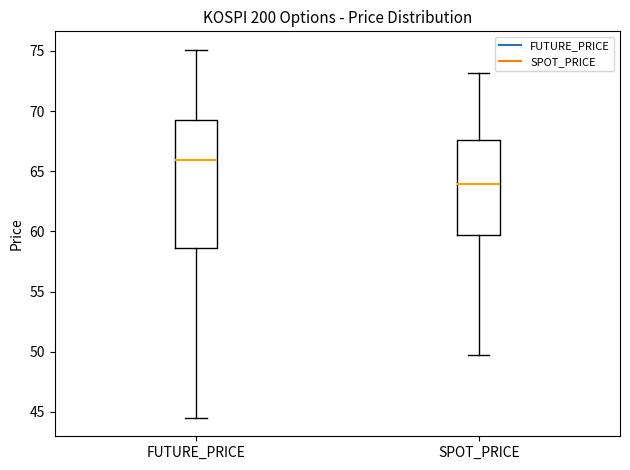

Where is the upper edge of the box for SPOT_PRICE on the y-axis? The values are not printed on the chart, so give them approximately, as read against the axis.

67.5